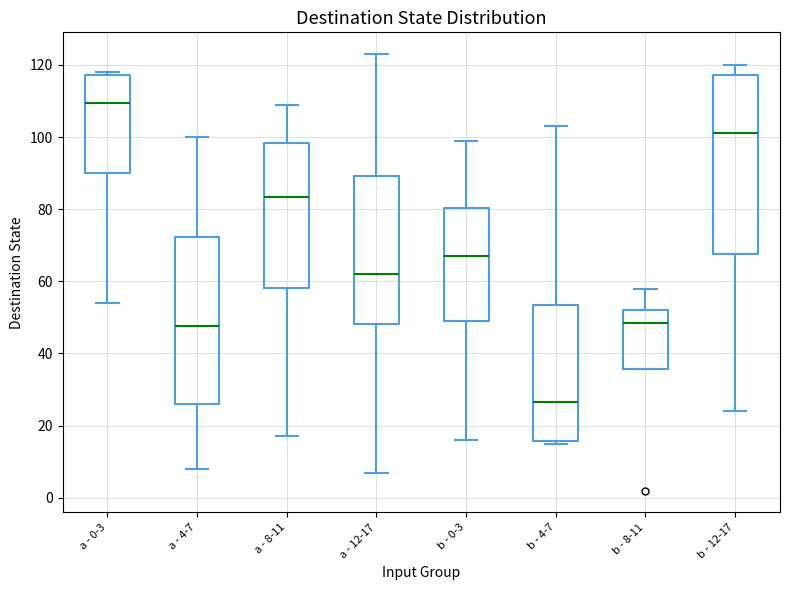

Reading left to right, read every box against the y-axis: the position of its median line, the range the box covers, and the ends of its whiskers. The values are not printed on the chart, so give them approximately, as read against the axis.

a - 0-3: median 110, box 90 to 118, whiskers 54 to 118 (just above the box's upper edge)
a - 4-7: median 48, box 26 to 72, whiskers 8 to 100
a - 8-11: median 84, box 58 to 98, whiskers 18 to 110
a - 12-17: median 62, box 48 to 90, whiskers 8 to 124
b - 0-3: median 68, box 50 to 80, whiskers 16 to 100
b - 4-7: median 26, box 16 to 54, whiskers 16 (just below the box's lower edge) to 104
b - 8-11: median 48, box 36 to 52, whiskers 36 to 58
b - 12-17: median 102, box 68 to 118, whiskers 24 to 120